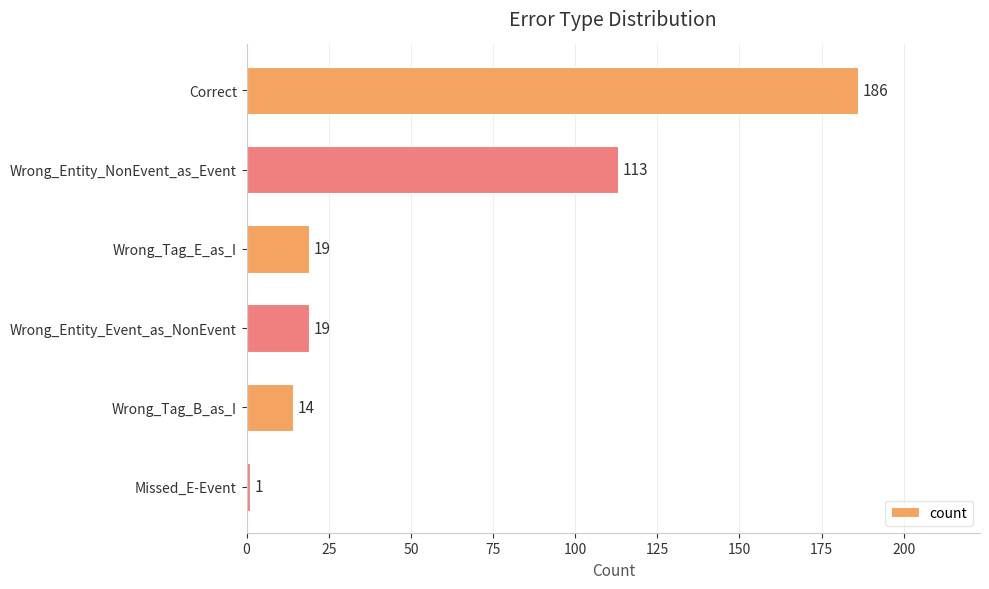

Reading top to bottom, list all the values displayed in this chart.

186	113	19	19	14	1